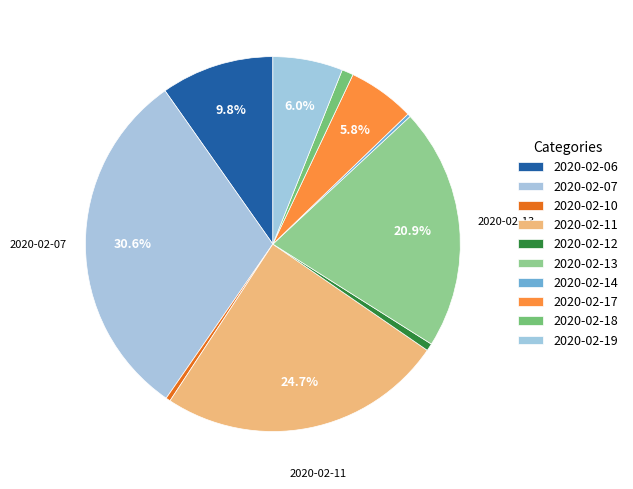

Is the sum of 2020-02-19 and 2020-02-12 greater than half?

No